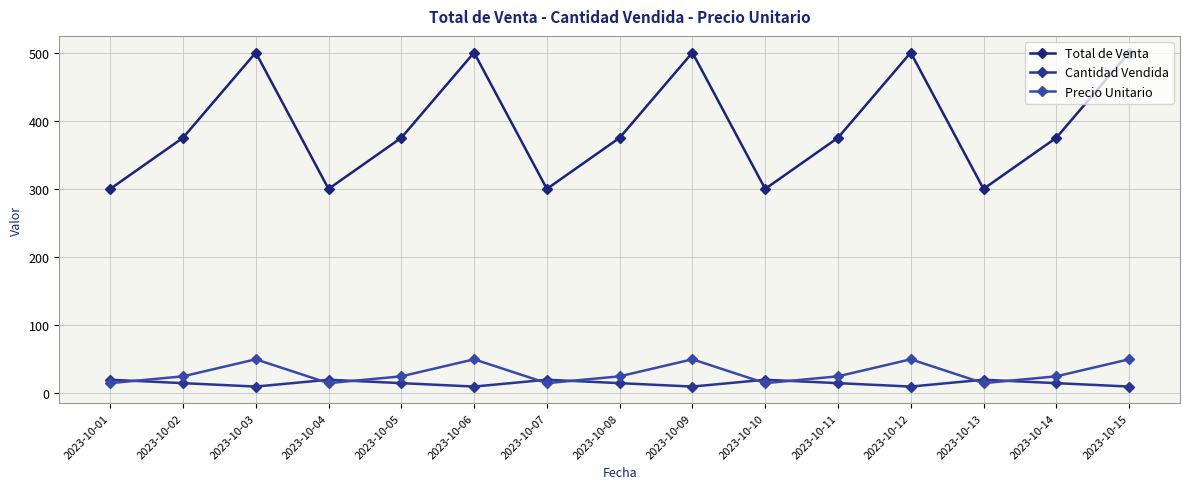

Is the value of Total de Venta at 2023-10-06 greater than the value of Precio Unitario at 2023-10-12?

Yes